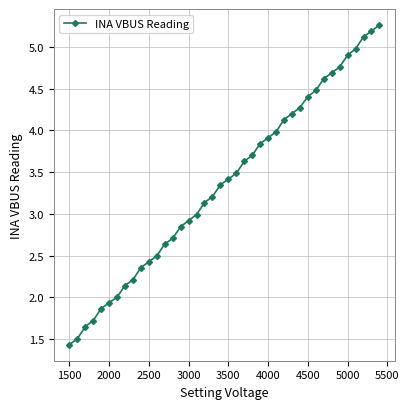

True or false: there are more than 2 points higher than both neighbors.

False